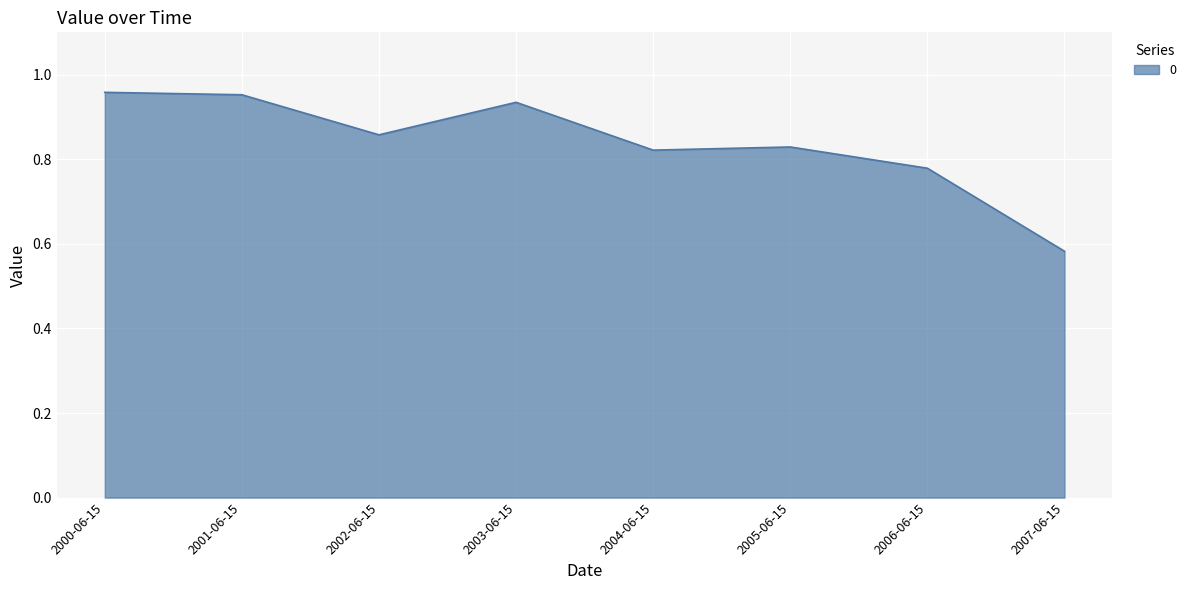

True or false: there are more than 0 points higher than both neighbors.

True